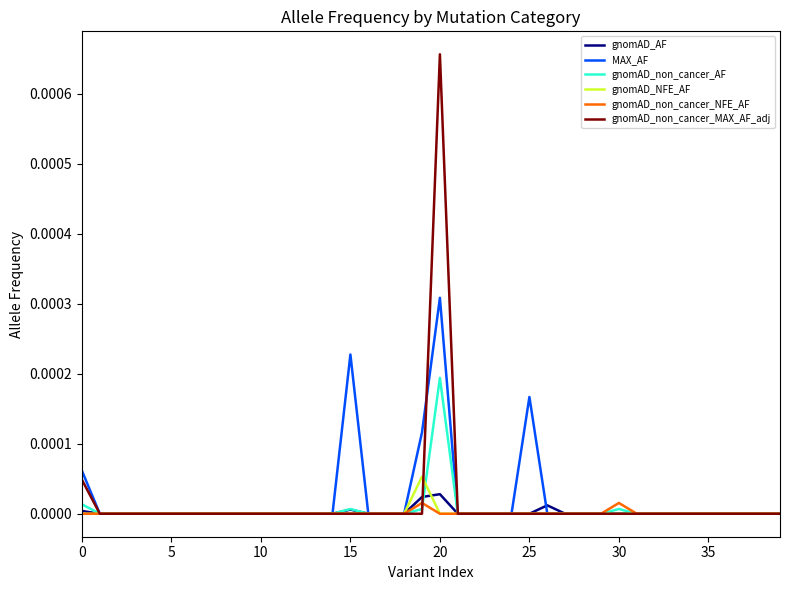

Which series has the largest range (max minus min)?

gnomAD_non_cancer_MAX_AF_adj